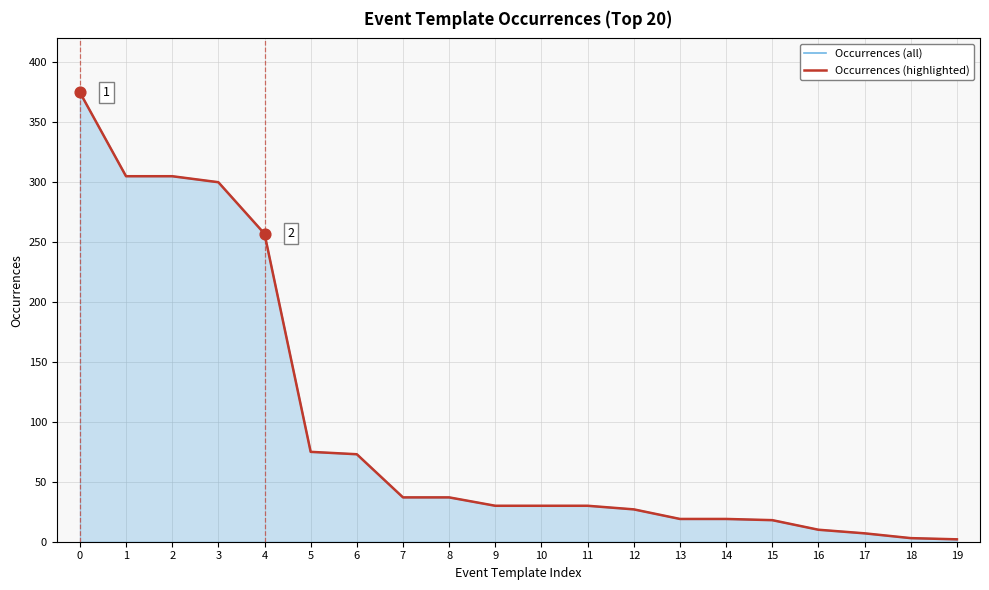

Which series has the largest total across all categories?

Occurrences (all)